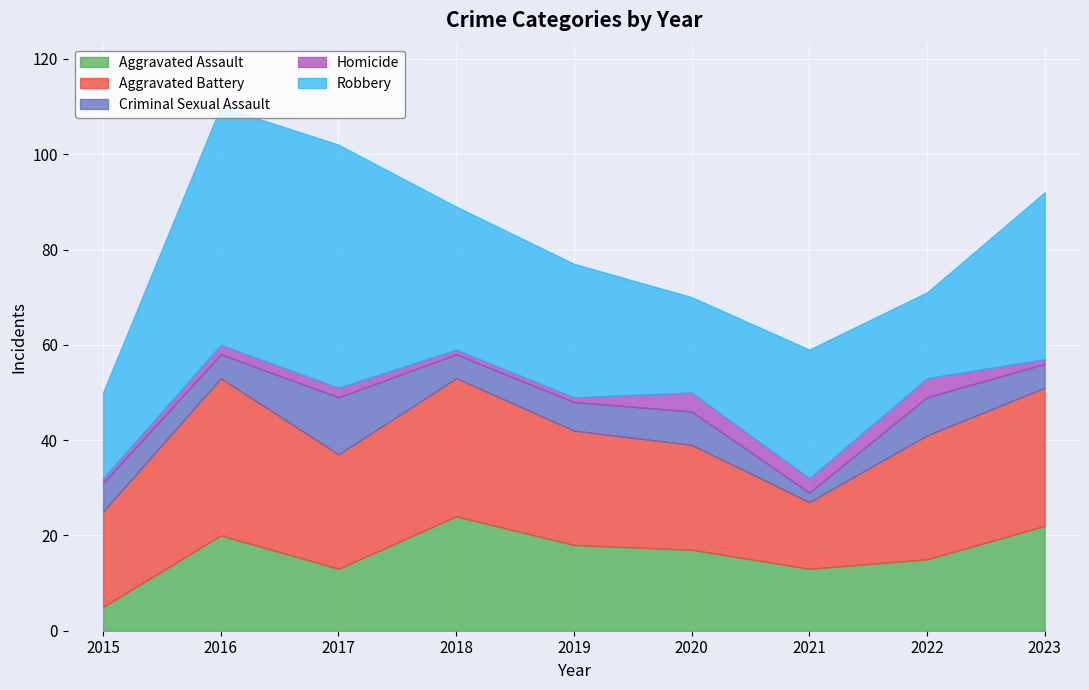

The Homicide series shows 2 at 2017. True or false?

True